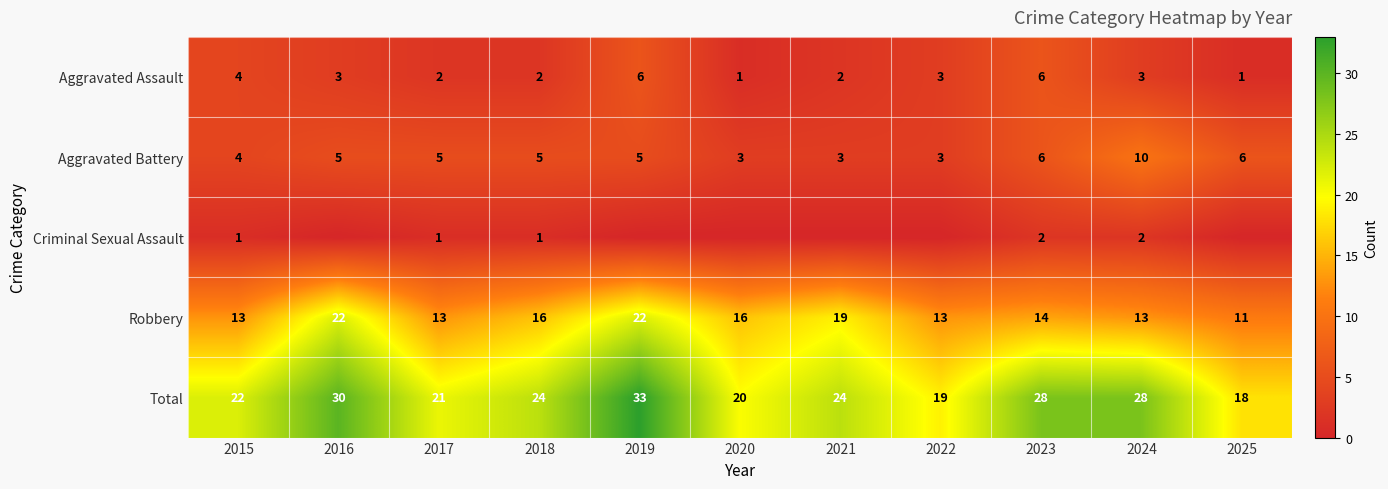

The Criminal Sexual Assault series shows 1 at 2018. True or false?

True